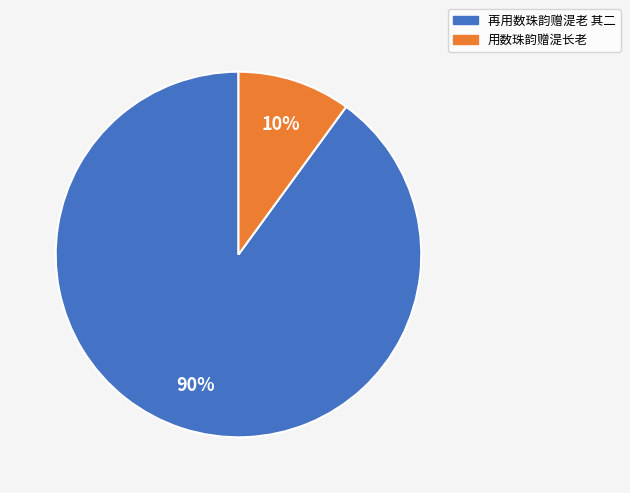

What percentage is the 用数珠韵赠湜长老 slice, to the nearest percent?

10%